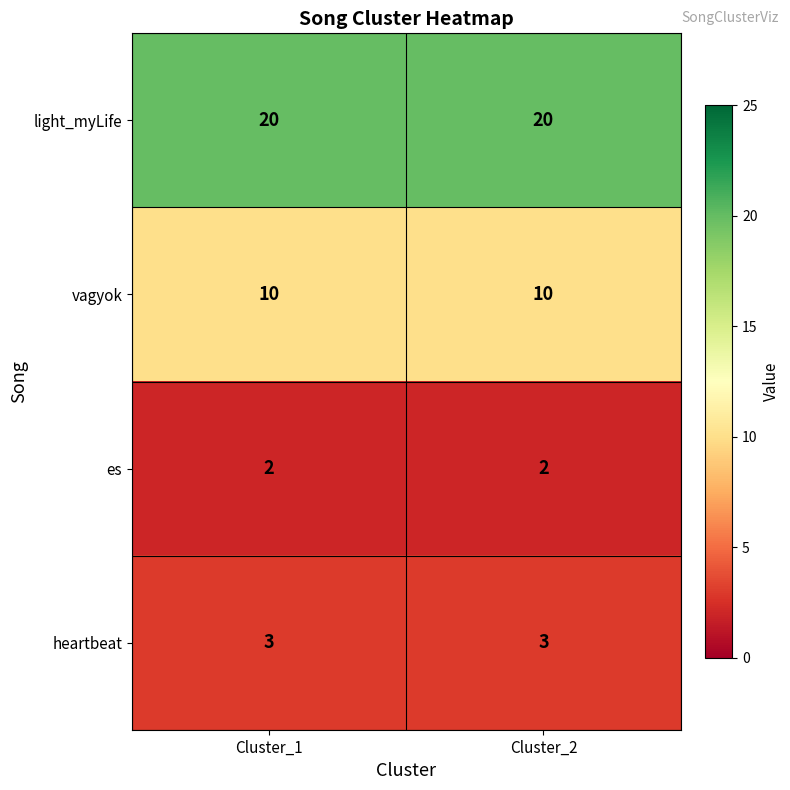

Reading left to right, what are all the values shown in this chart?

light_myLife: Cluster_1=20	Cluster_2=20
vagyok: Cluster_1=10	Cluster_2=10
es: Cluster_1=2	Cluster_2=2
heartbeat: Cluster_1=3	Cluster_2=3